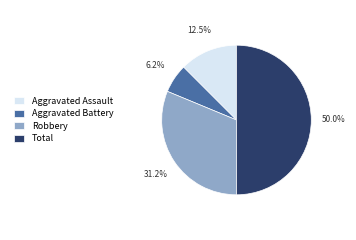

Count the number of slices in the pie.

4